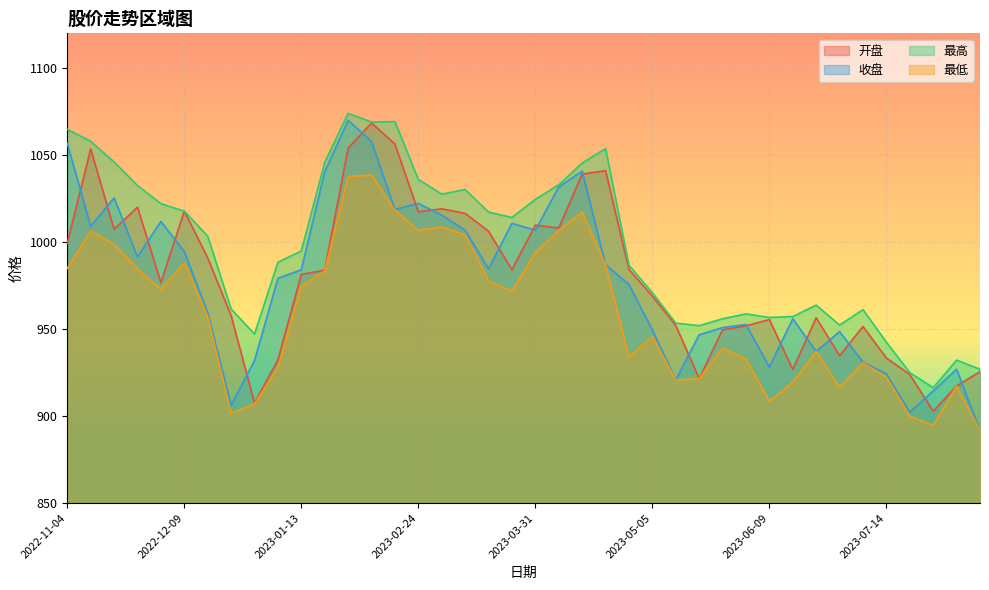

Which series has the largest total across all categories?

最高